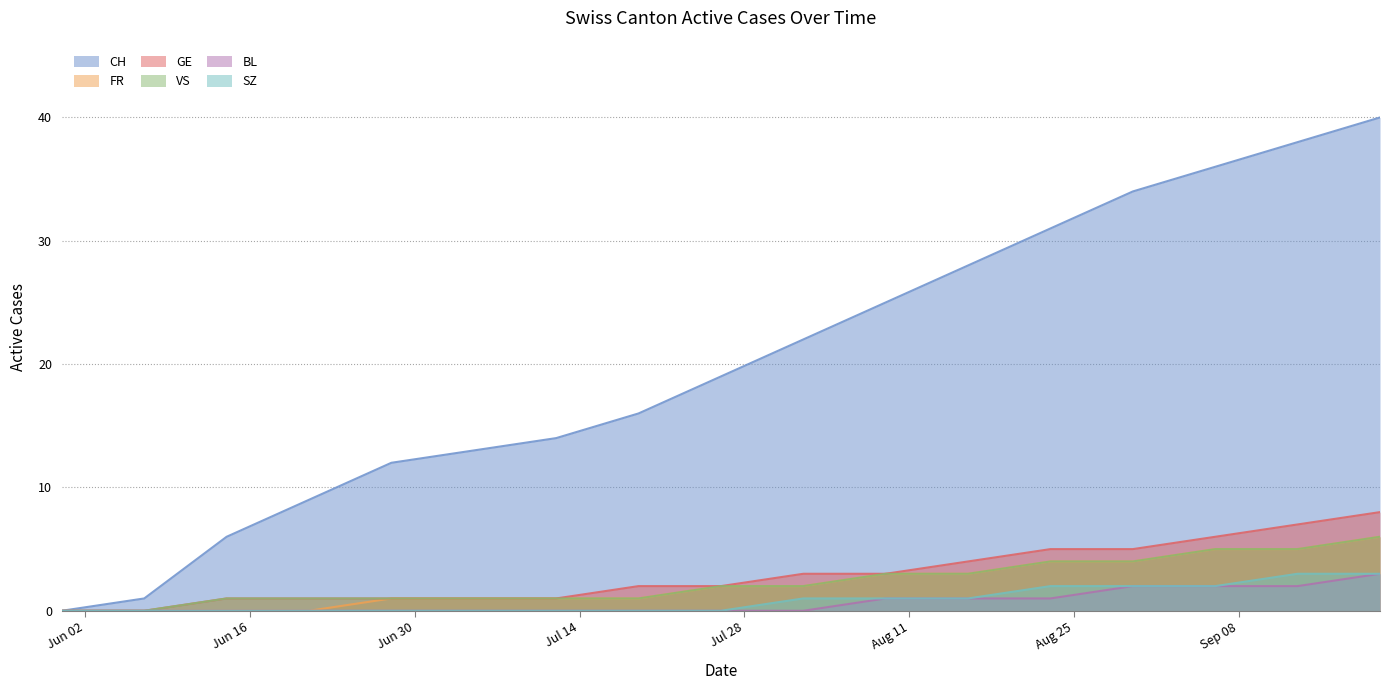

What is the value of the CH point at the 11th from the left?

25